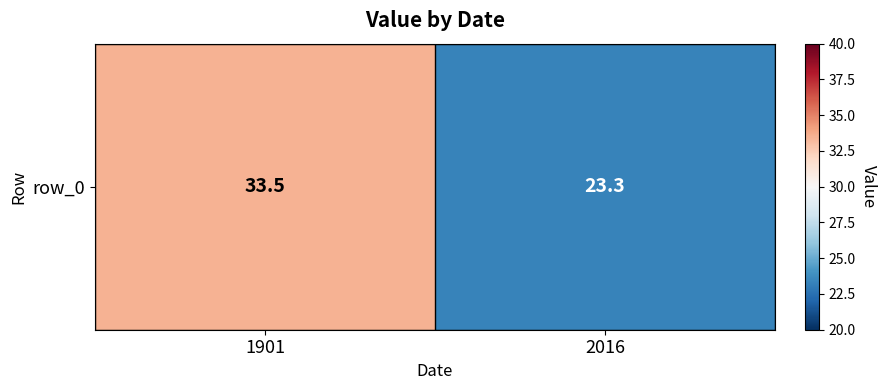

Rank the categories by value from lowest to highest.

2016, 1901